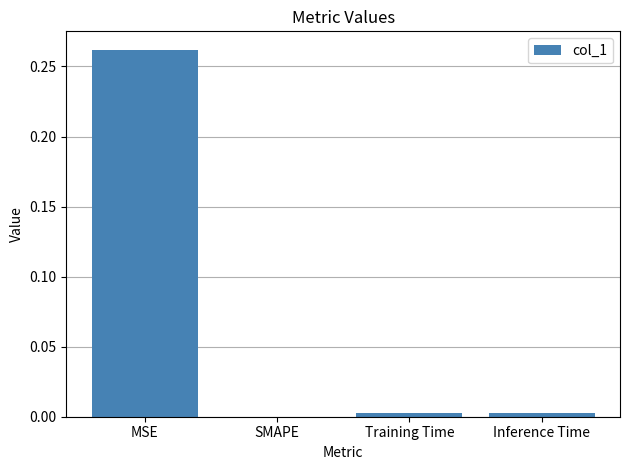

How many values are above zero?

3